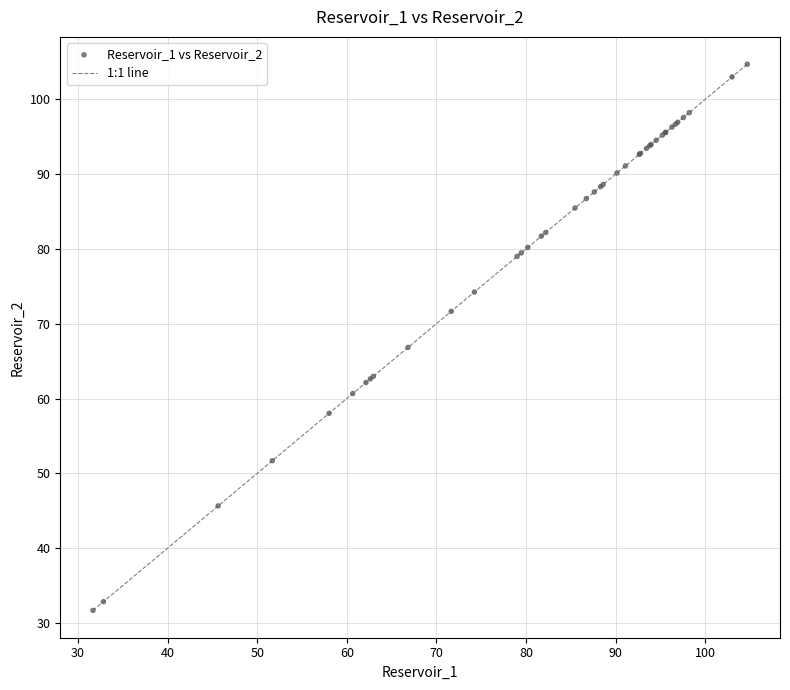

What Y value in the scatter plot is closest to 68?

66.8